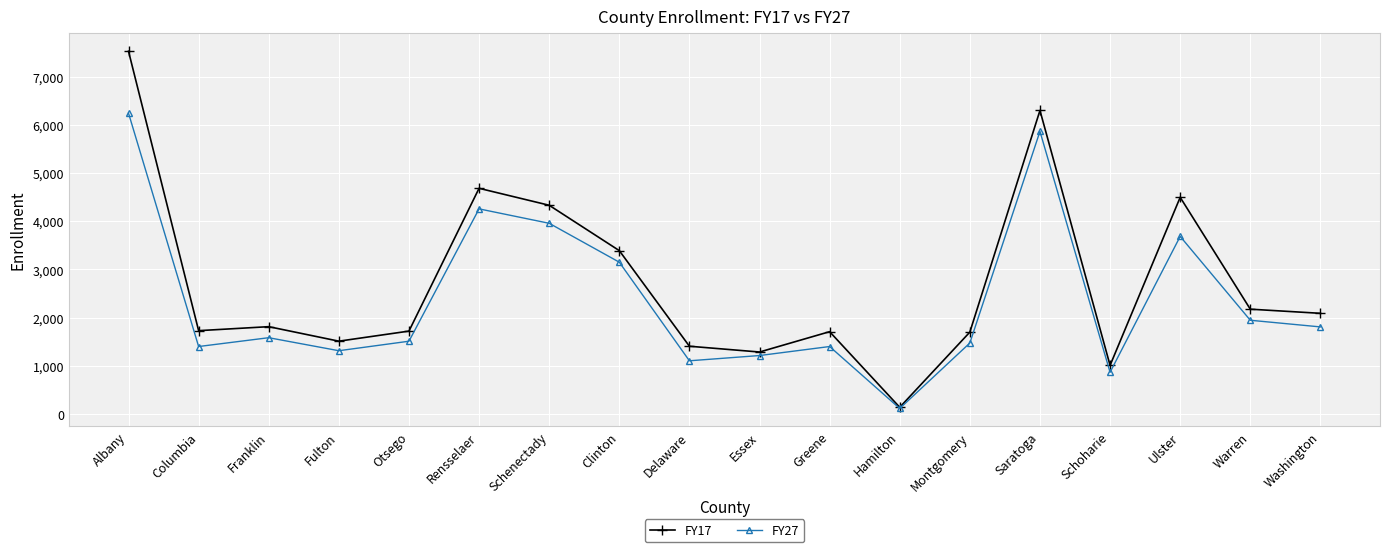

What is the difference between the maximum and second lowest values in the FY17 series?

6517